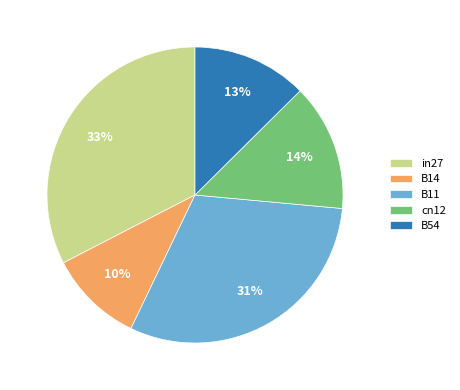

Rank the categories by value from highest to lowest.

in27, B11, cn12, B54, B14